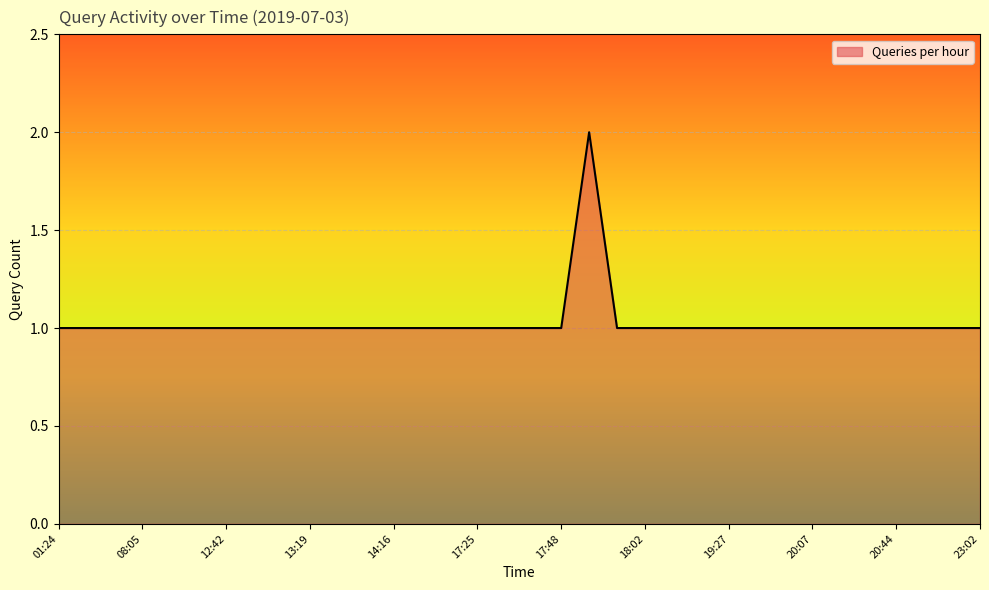

Rank the categories by value from highest to lowest.

17:55, 01:24, 03:03, 07:53, 08:05, 12:09, 12:32, 12:42, 12:54, 13:17, 13:19, 13:22, 14:03, 14:16, 15:57, 17:17, 17:25, 17:39, 17:45, 17:48, 18:01, 18:02, 18:13, 18:48, 19:27, 19:33, 19:37, 20:07, 20:31, 20:36, 20:44, 21:59, 22:37, 23:02